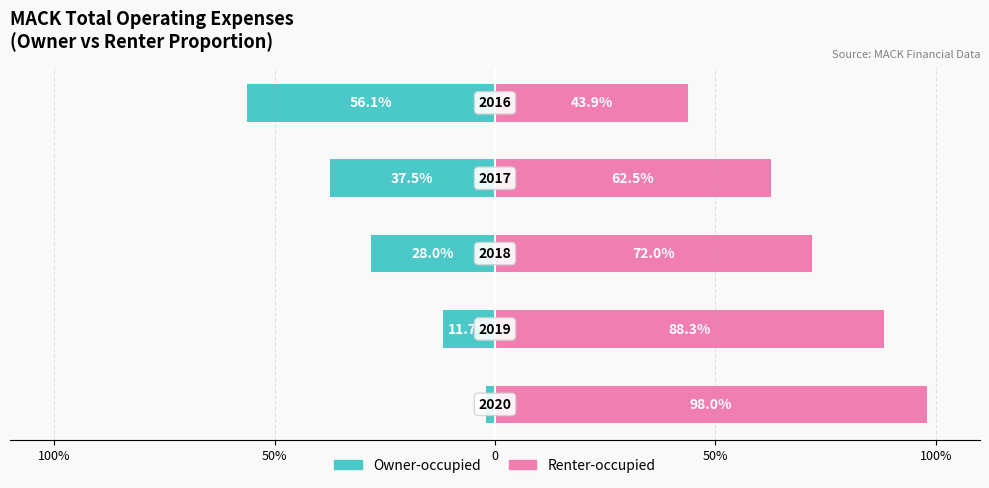

Which series has the largest range (max minus min)?

Renter-occupied